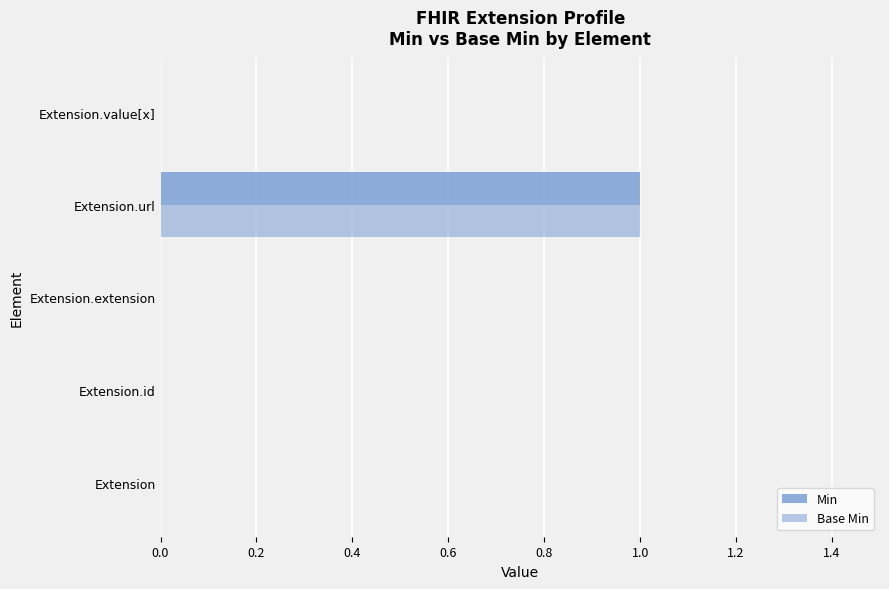

How many groups of bars are there?

5